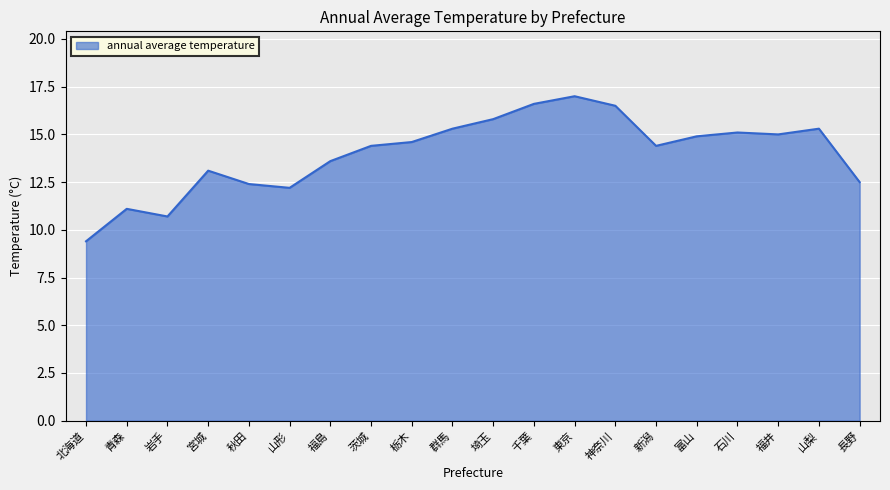

What is the smallest value displayed?

9.4